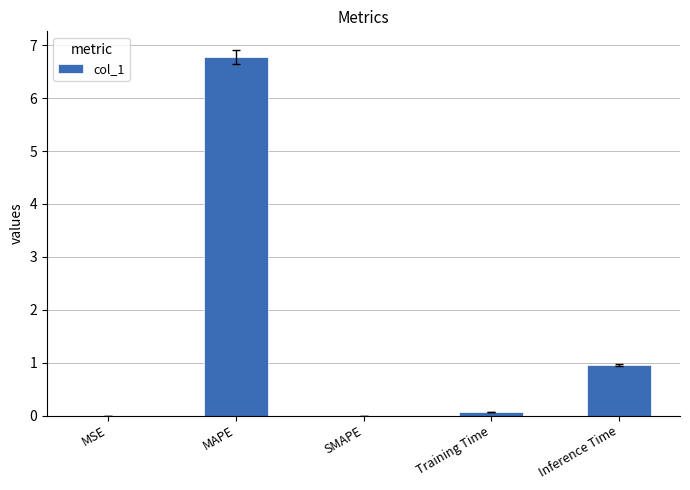

What is the maximum value shown in the chart?

6.8